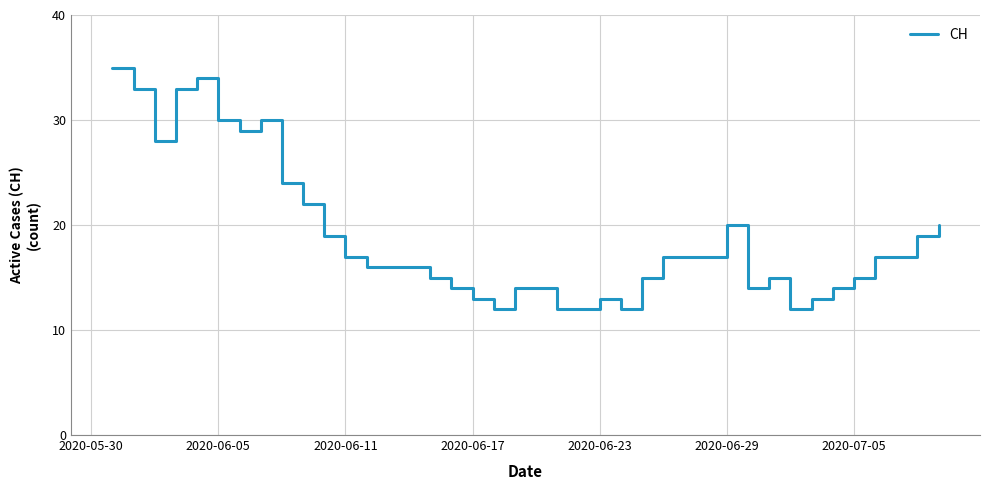

What is the difference between the maximum and minimum values?

23